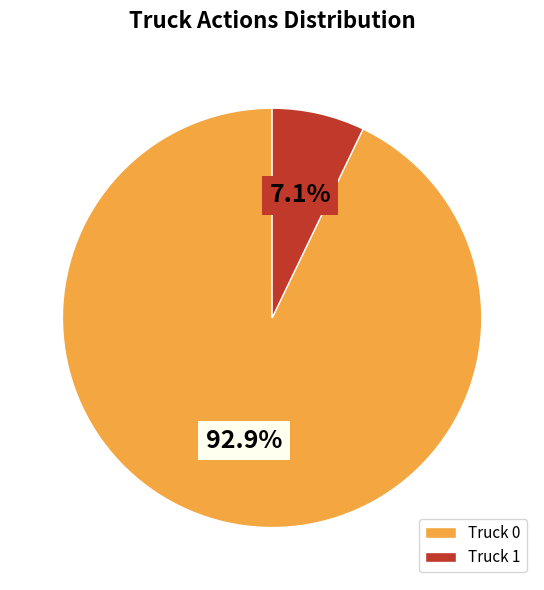

To the nearest percent, what is the average slice percentage?

50%